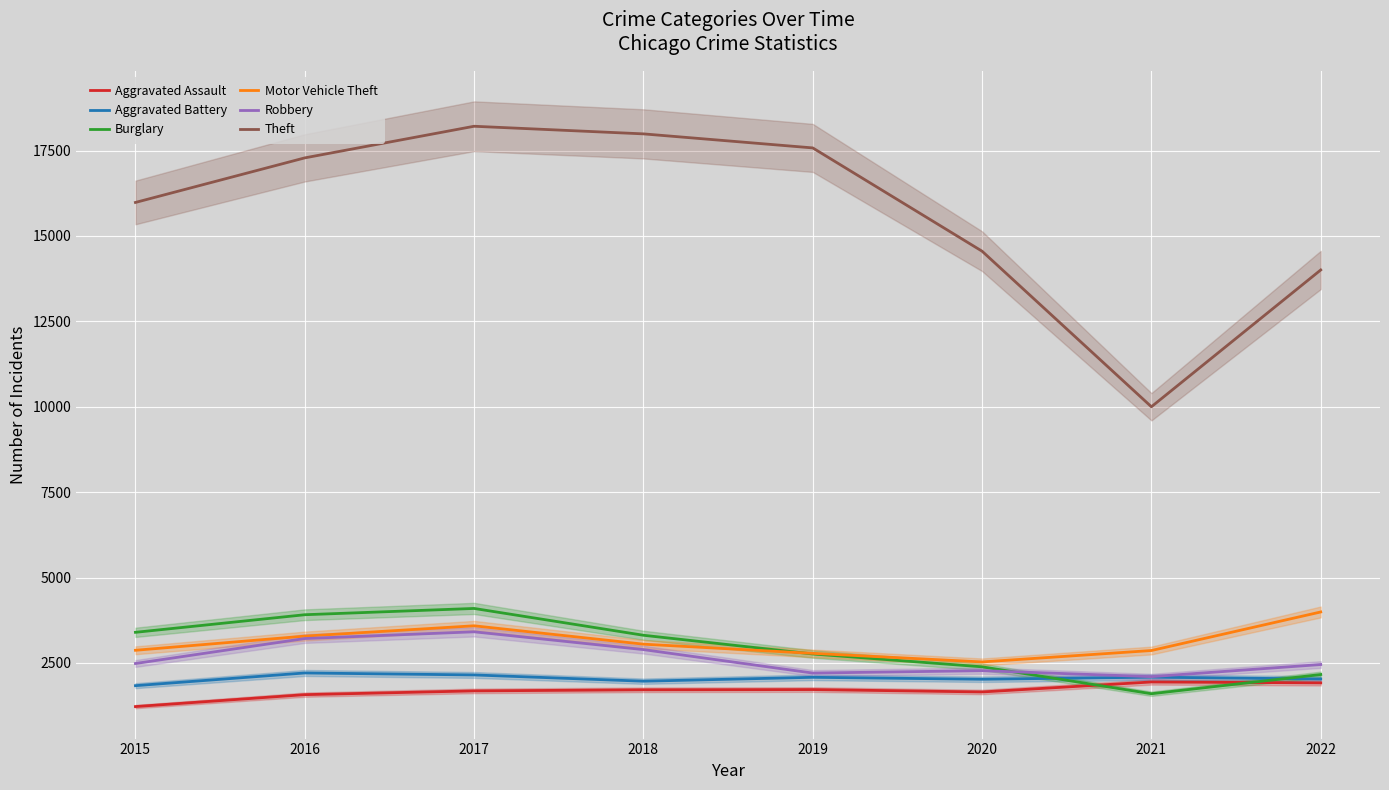

How many series are shown in this chart?

6